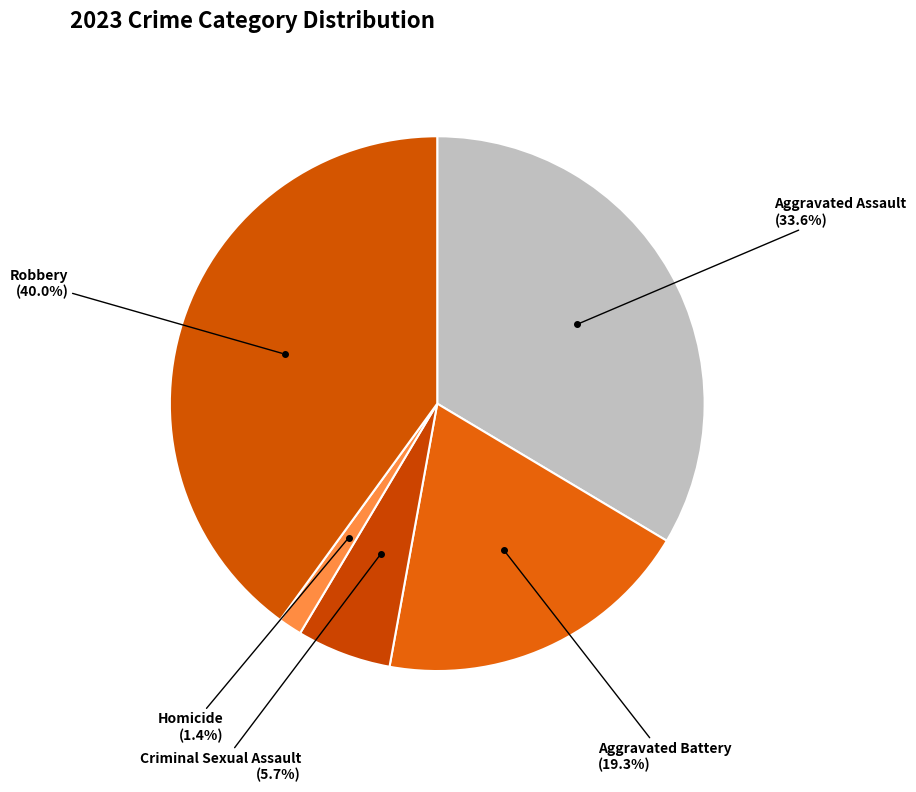

Count the number of slices in the pie.

5